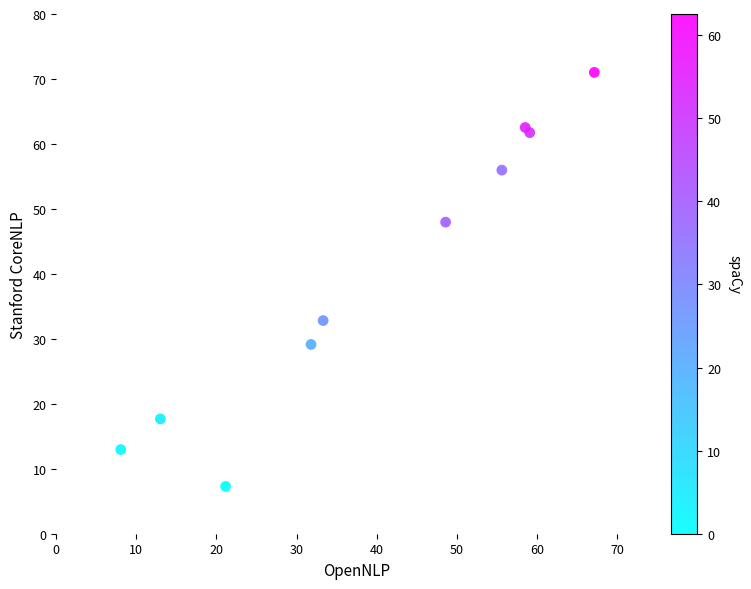

What Y value in the scatter plot is closest to 39?

32.8